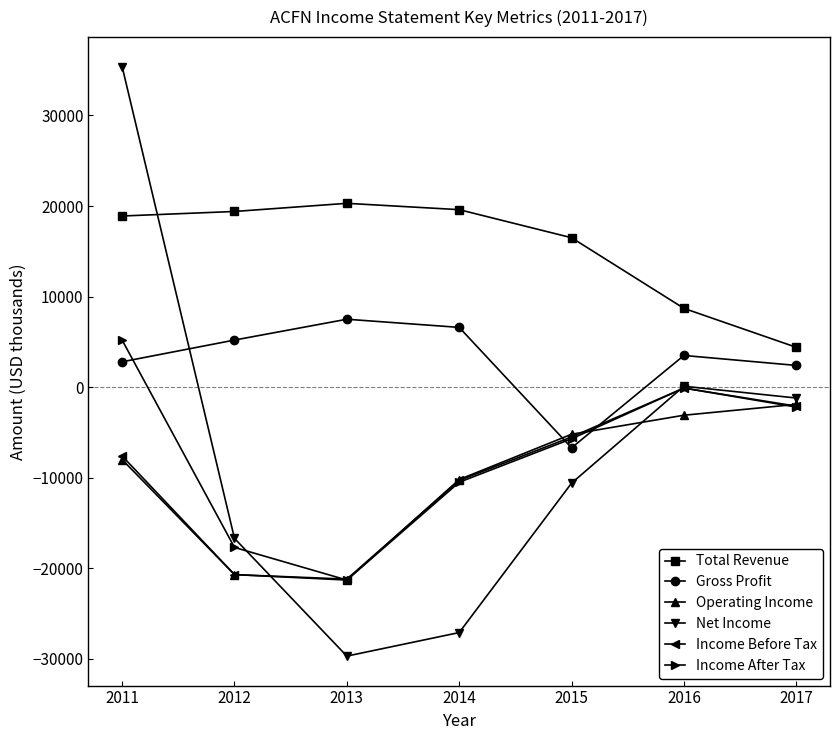

Is it true that Income After Tax equals -21300 at 2013?

True